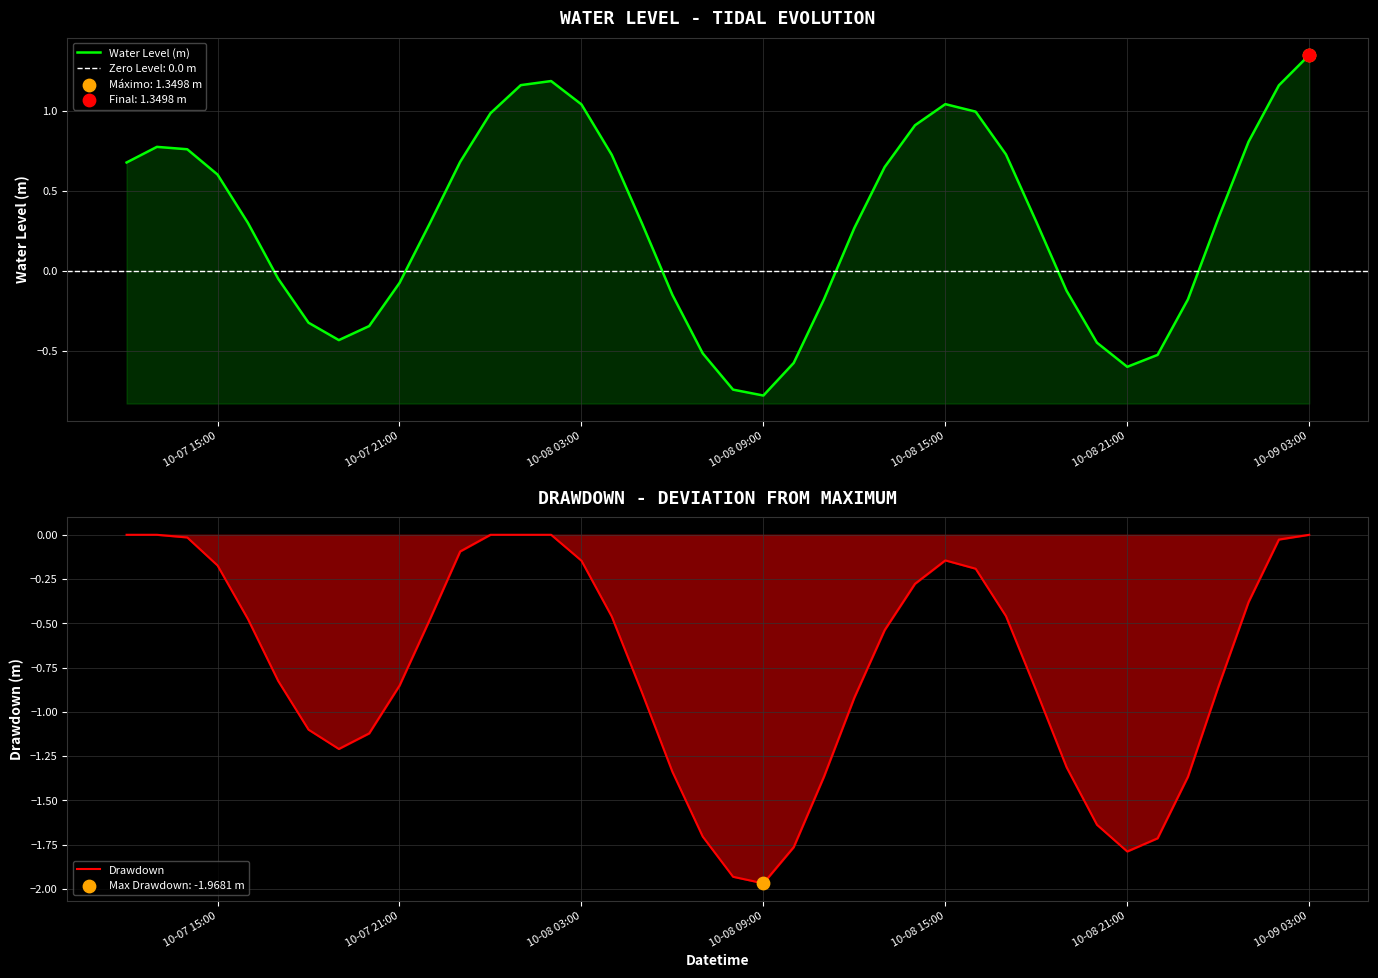

Which series reaches the maximum Y coordinate?

Water Level (m)